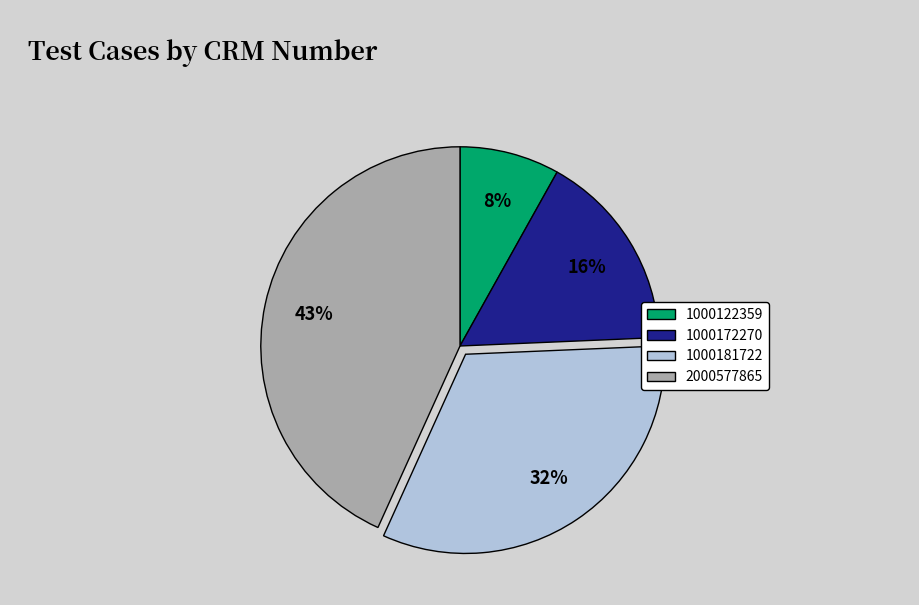

How many segments does this pie chart have?

4